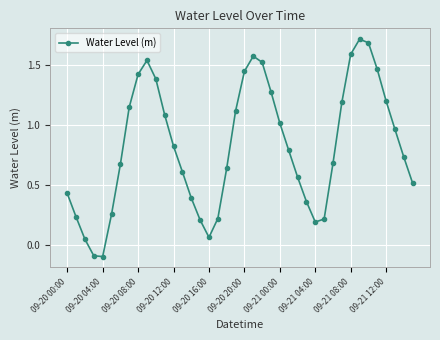

How many interior local peaks (higher than both neighbors) does the data have?

3